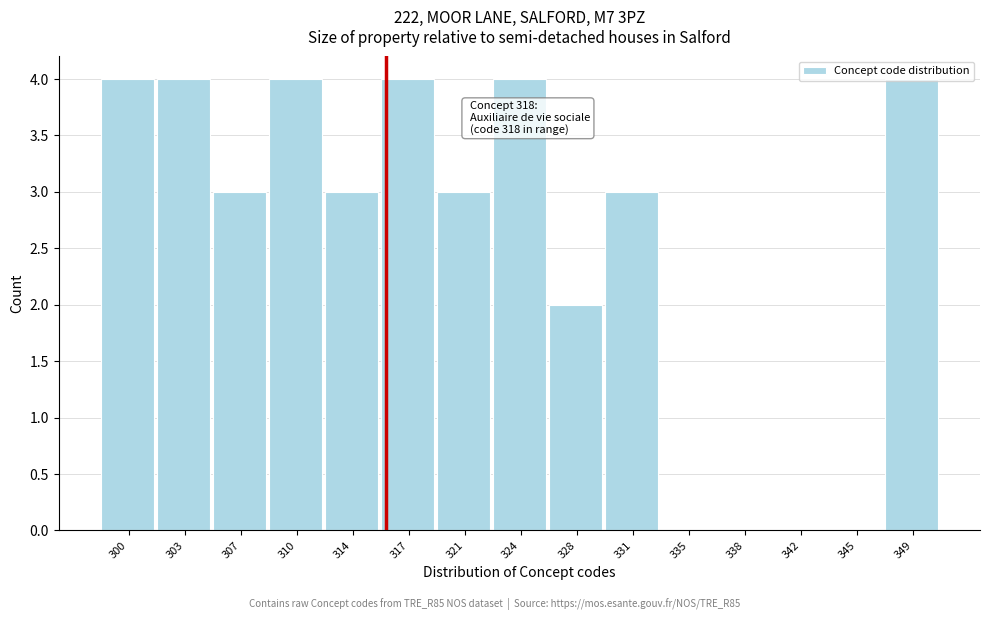

What is the maximum value shown in the chart?

4